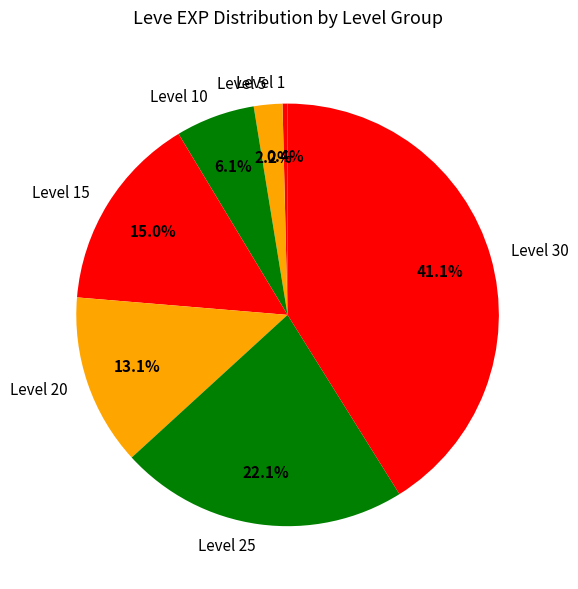

Is there any slice that represents more than half of the pie?

No